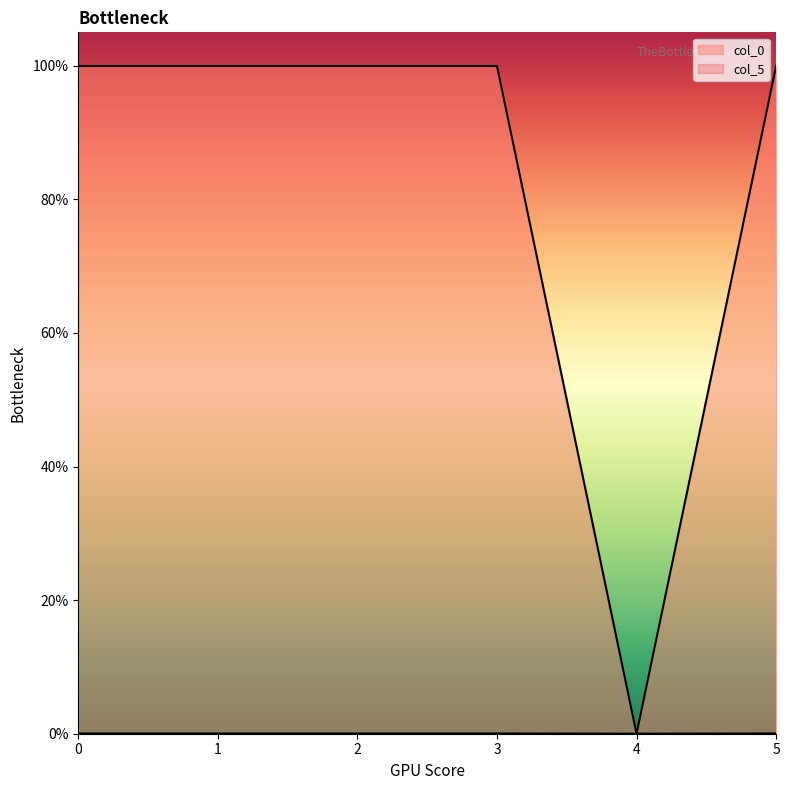

Which series has the widest spread of values?

col_0